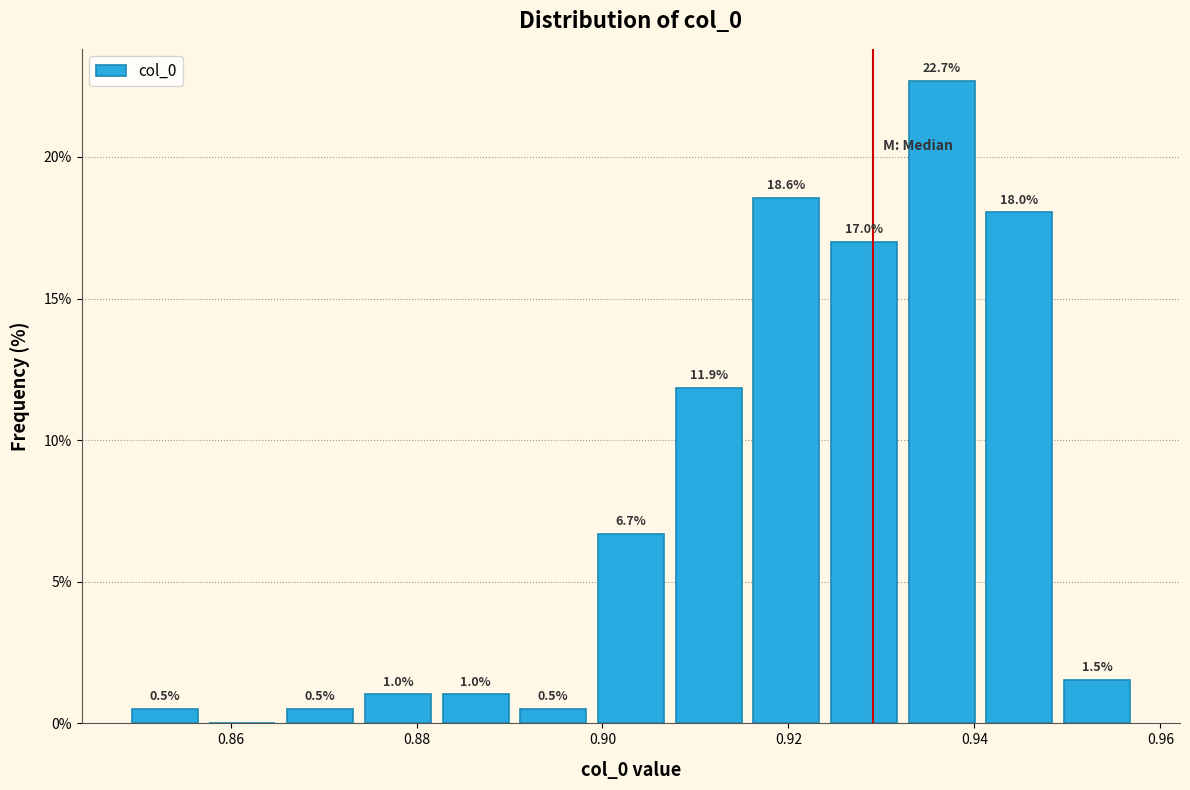

Which range on the x-axis has the tallest bar?

0.932 to 0.942